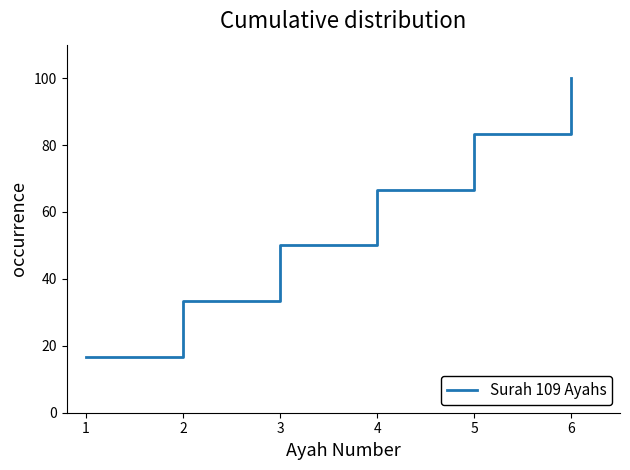

True or false: the data shows 46.4 at 4.

False